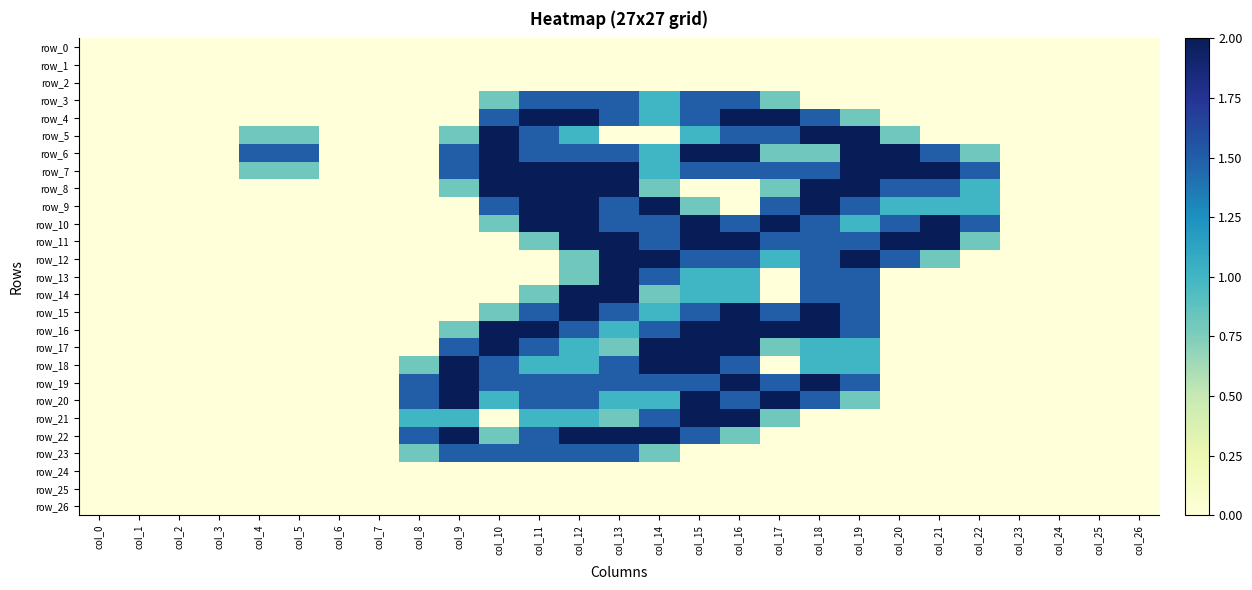

The value of row_13 at col_21 is 1.3. True or false?

False